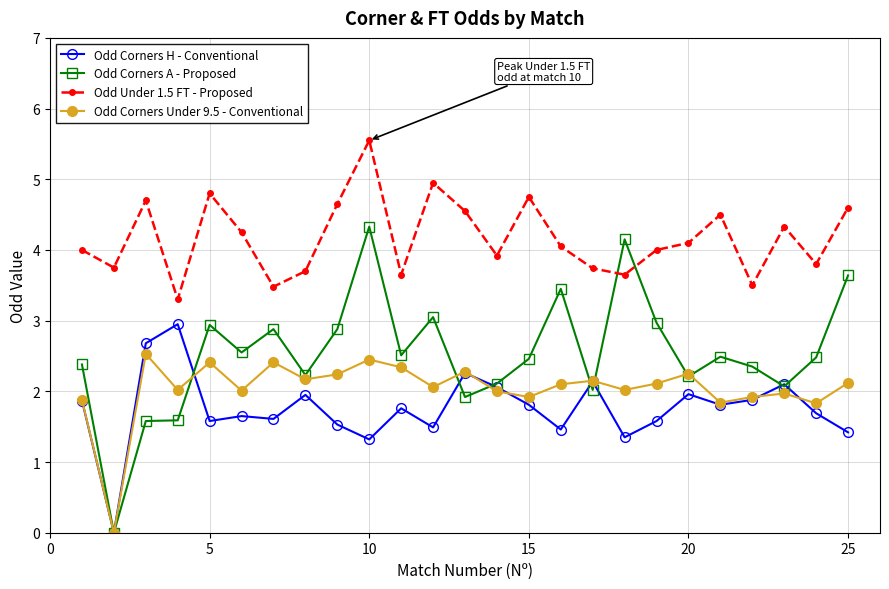

What is the value of the Odd Under 1.5 FT - Proposed point at the 24th from the left?

3.8